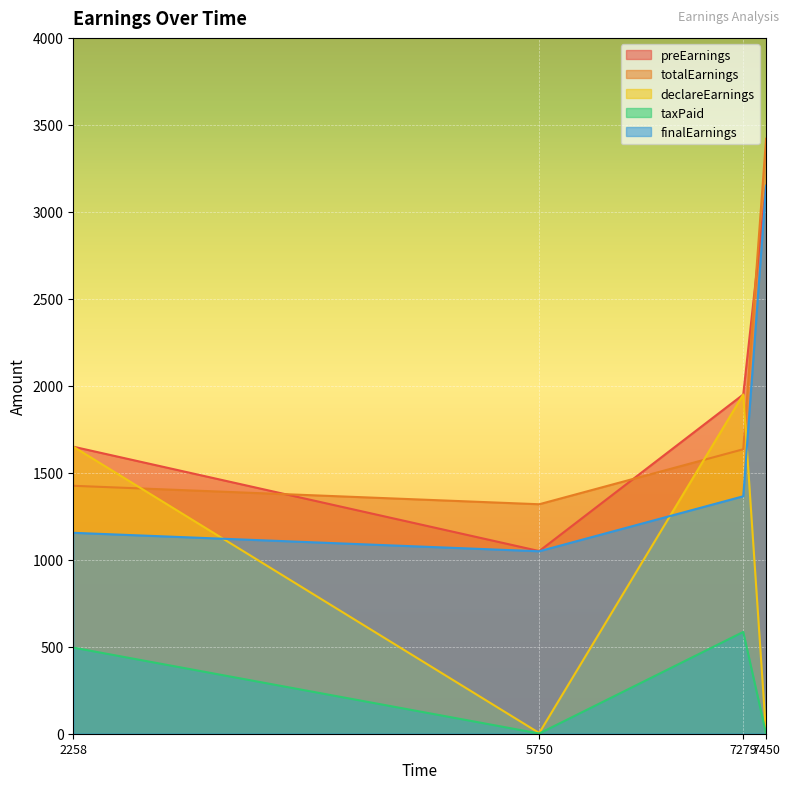

At how many categories does at least one series exceed 2682?

1